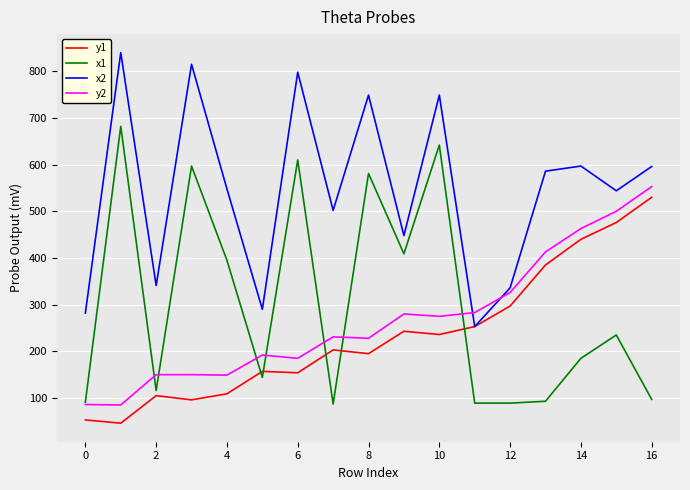

Is this an area chart (filled region under the line)?

No